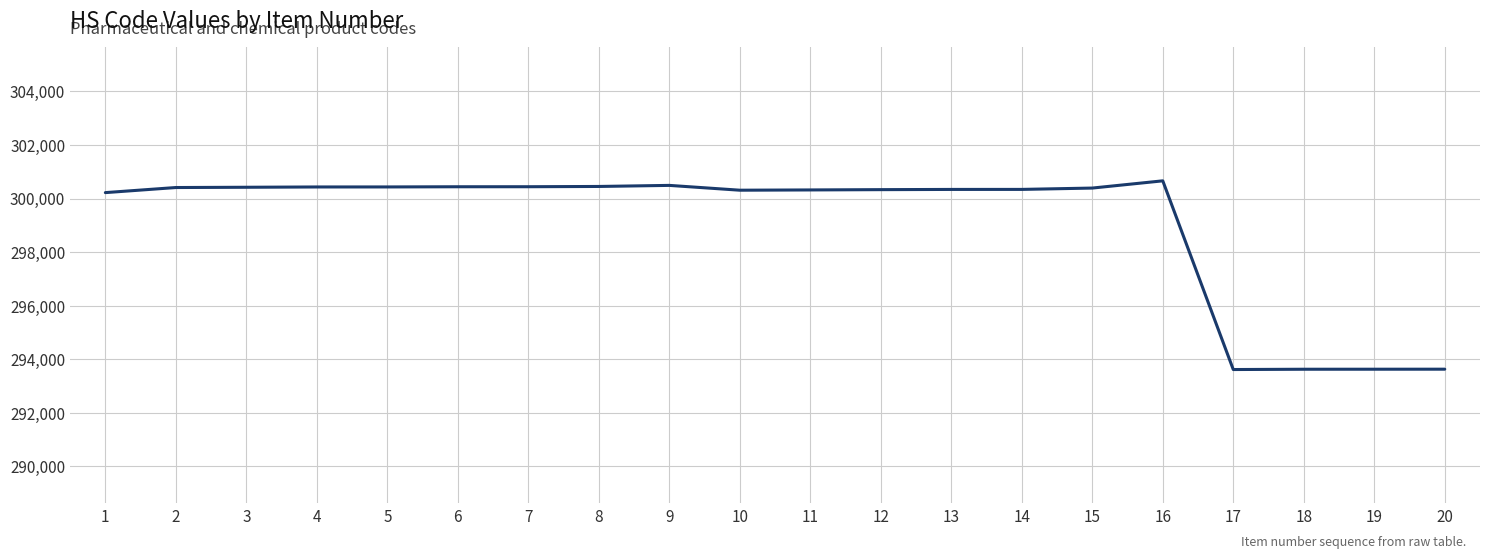

What is the ratio of the value at 10 to the value at 4?

1.0